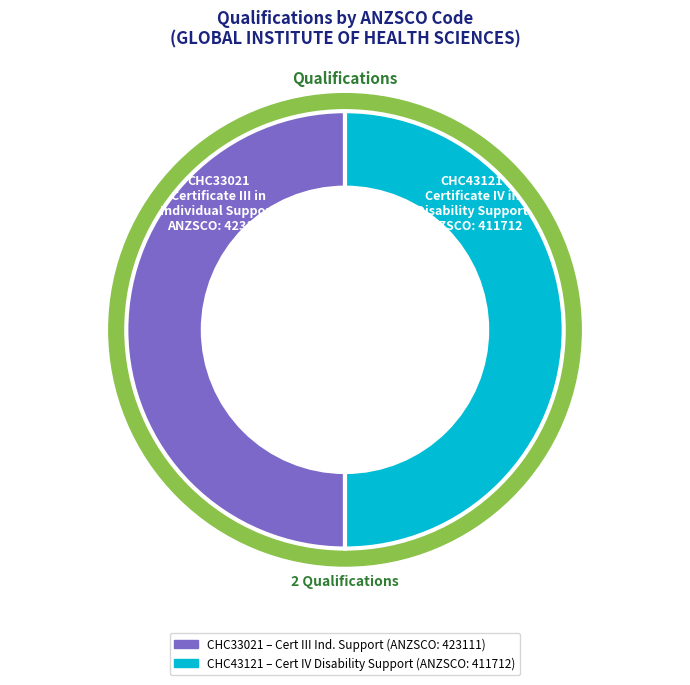

Does CHC43121
(Certificate IV in Disability Support) represent more than half of the total?

No